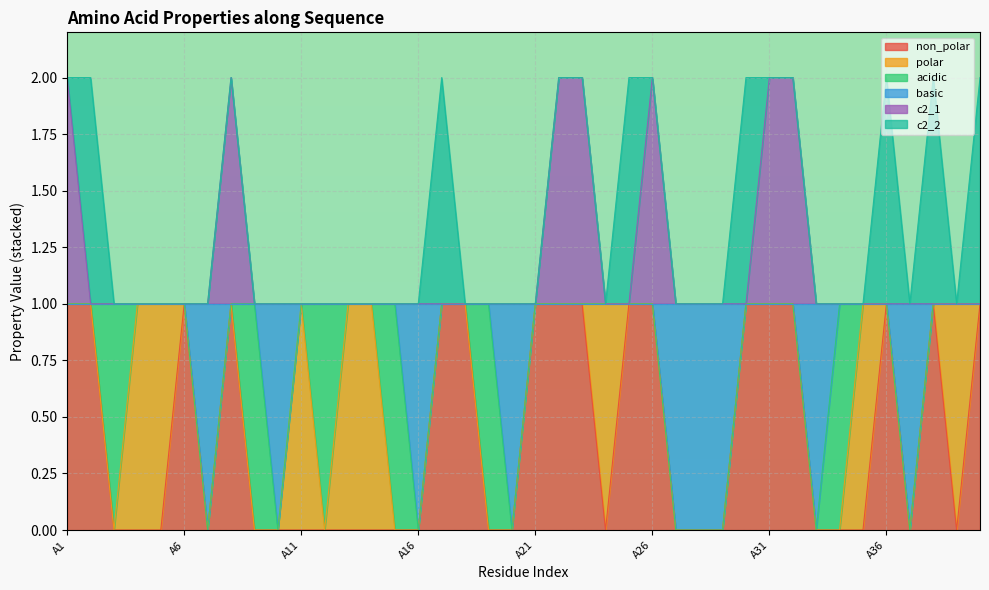

Where is c2_1 nearest to the value 1?

A2